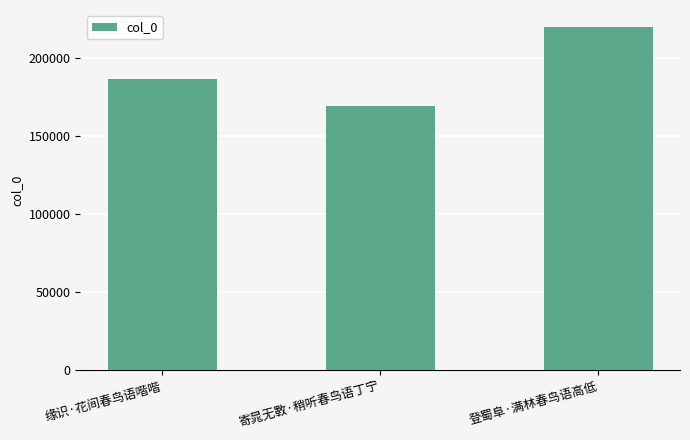

Reading right to left, transcribe all the data shown in this chart.

登蜀阜·满林春鸟语高低=219641	寄晁无斁·稍听春鸟语丁宁=169342	缘识·花间春鸟语喈喈=186308